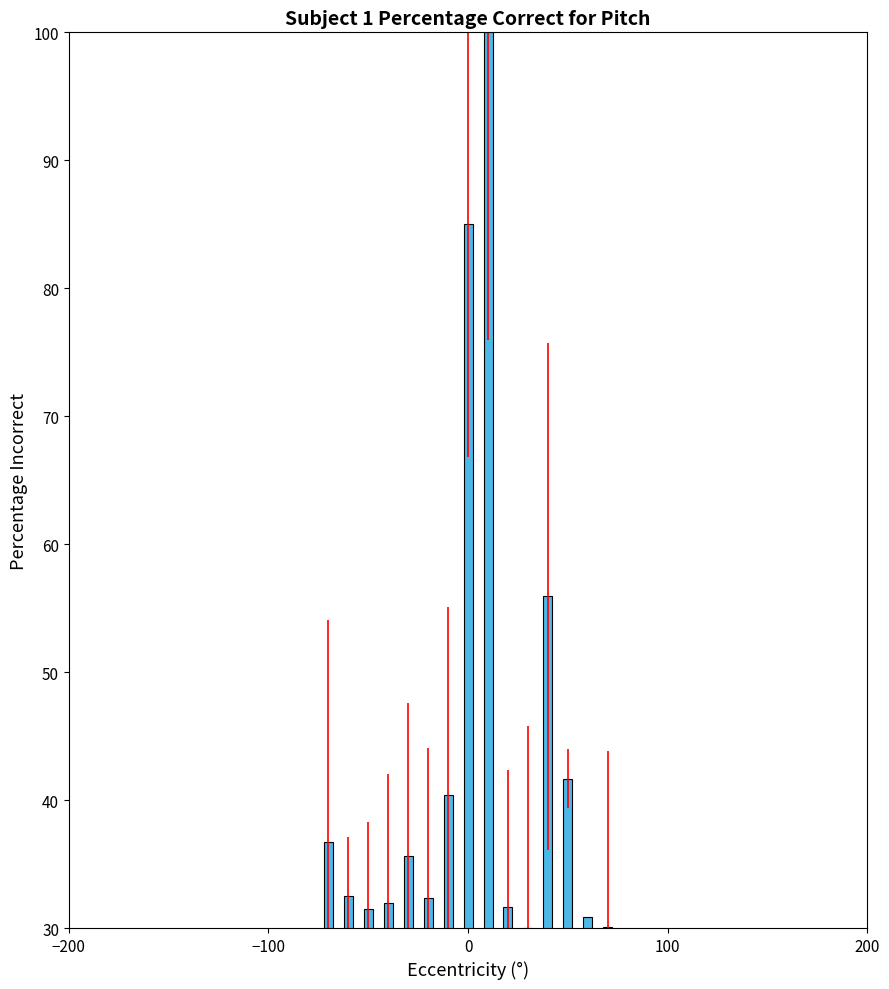

What is the maximum value shown in the chart?

100.0